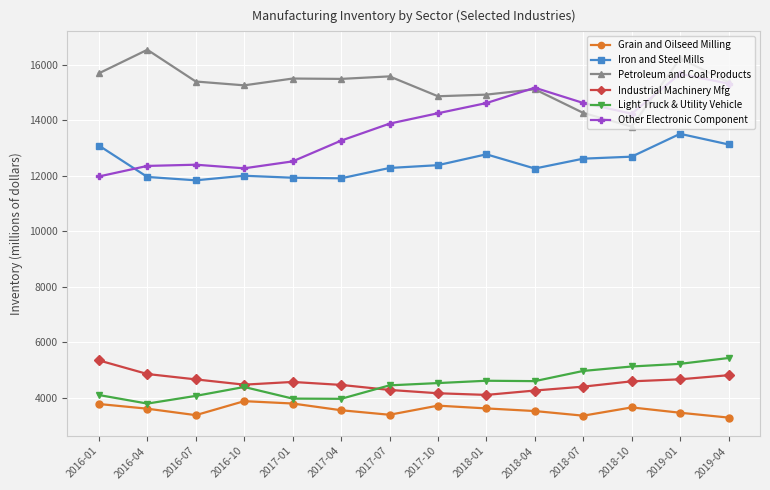

What is the total value across all series at 2018-01?

54644